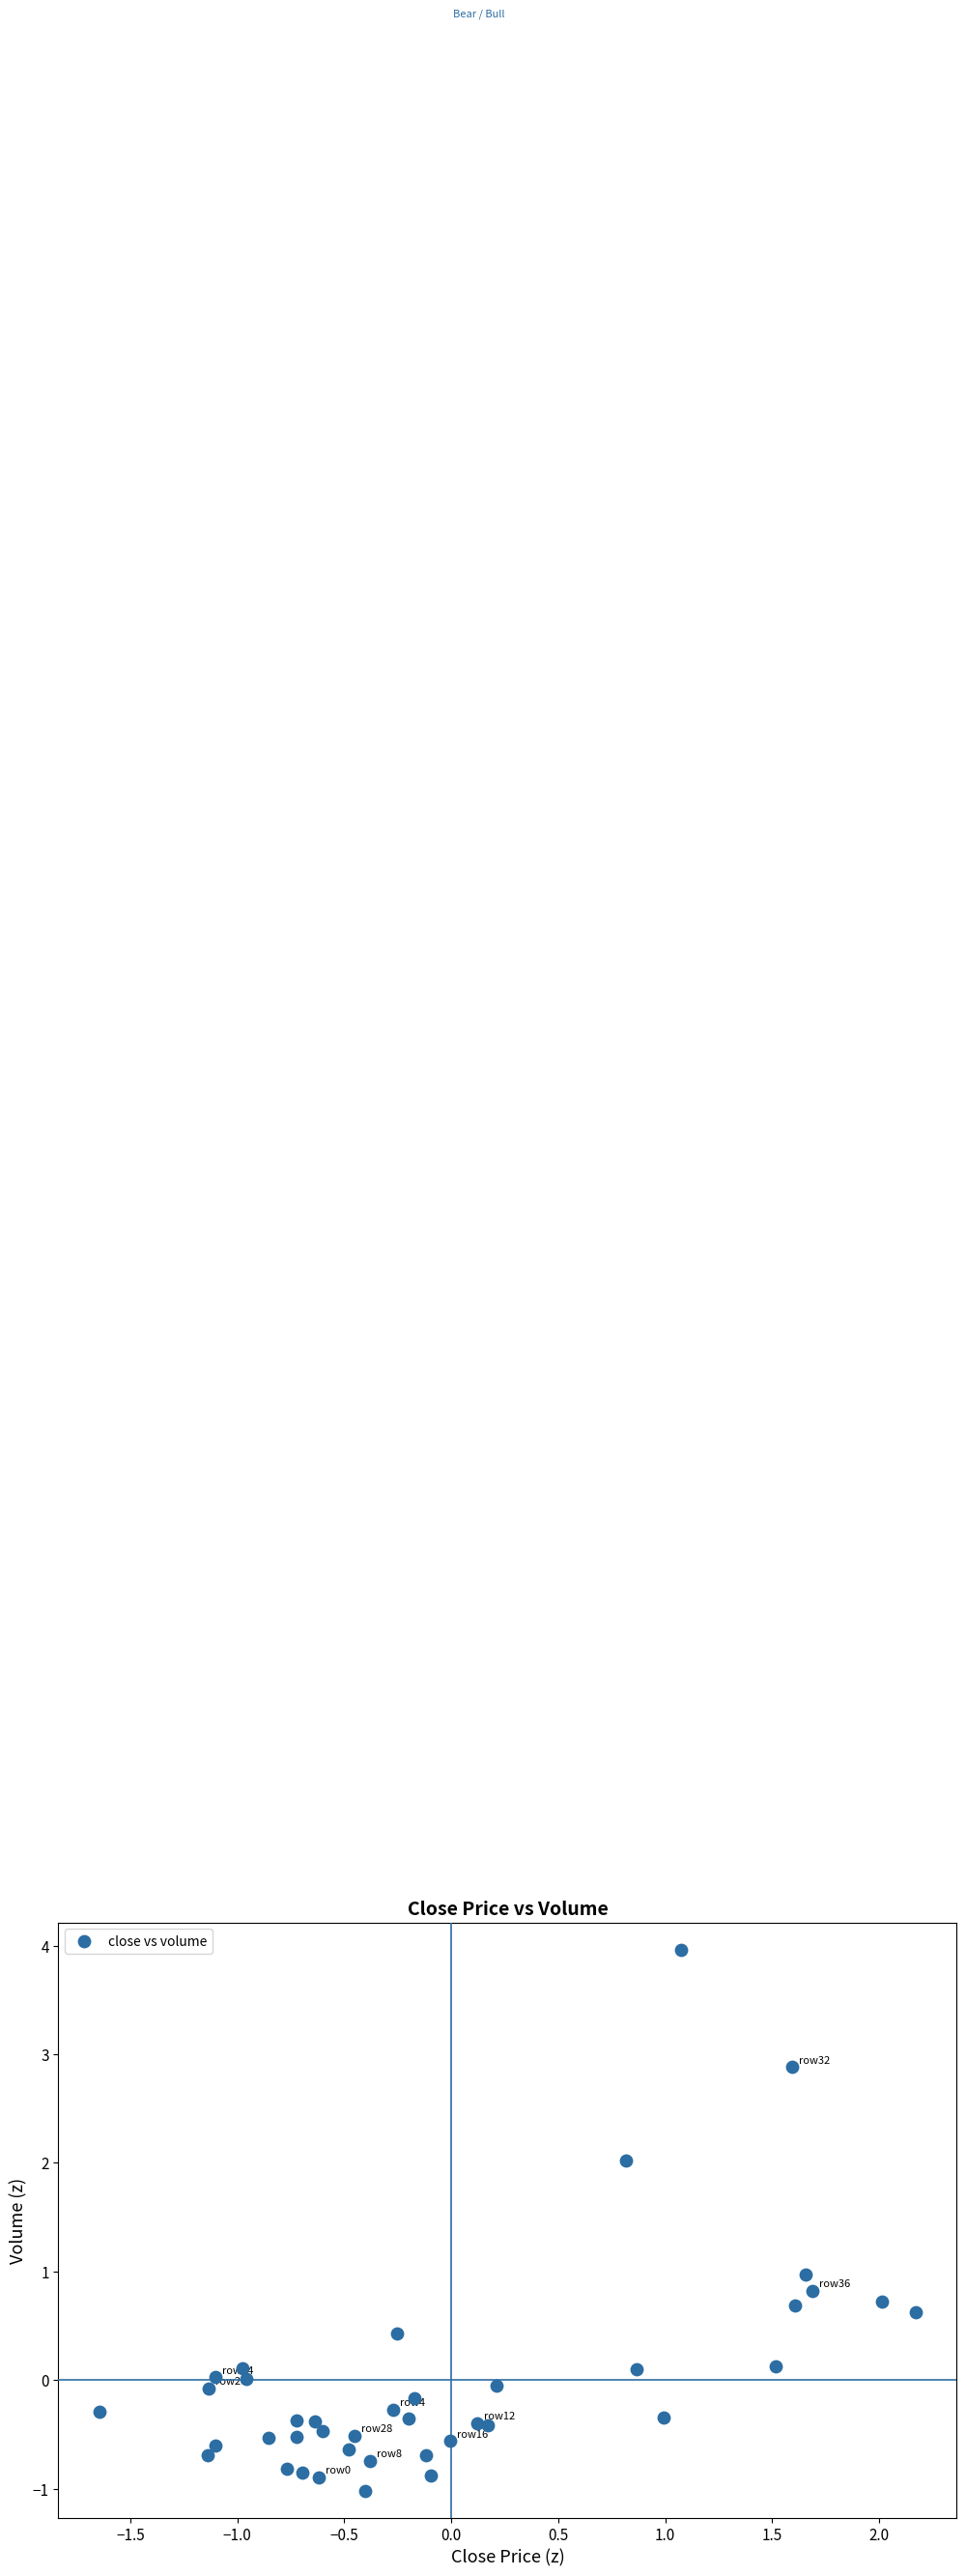

What is the range of X values (max minus min)?

3.8